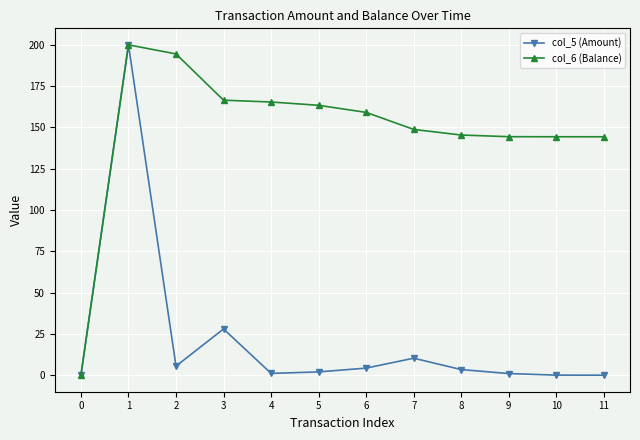

At 3, list the series in order from largest to smallest.

col_6 (Balance), col_5 (Amount)